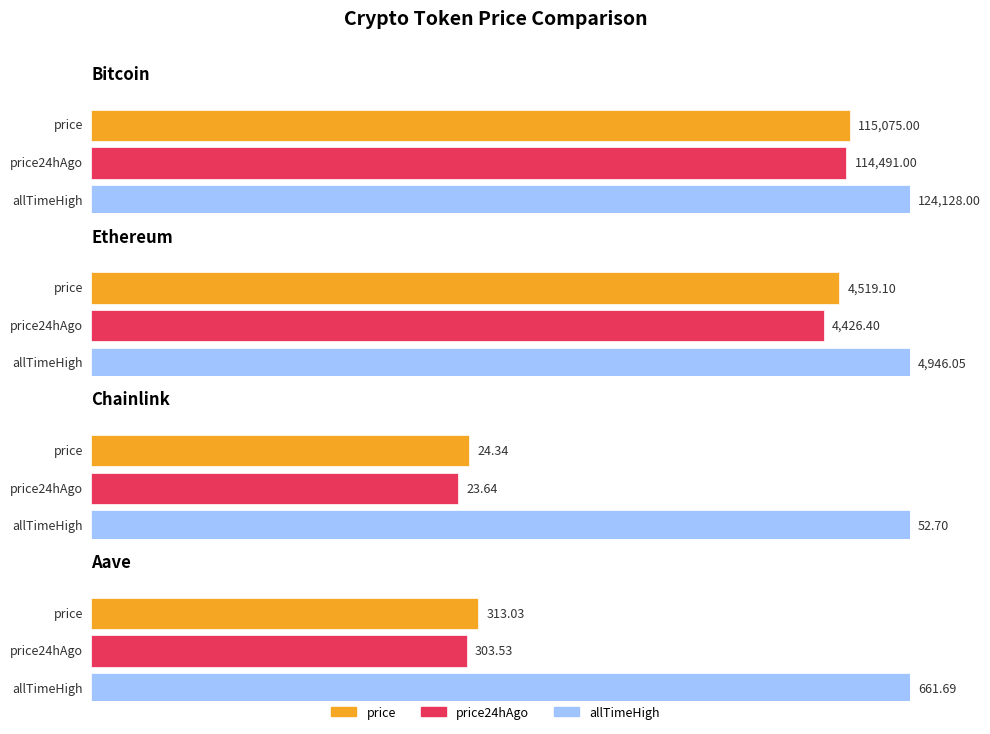

Are the bars grouped side by side (vs. stacked)?

Yes